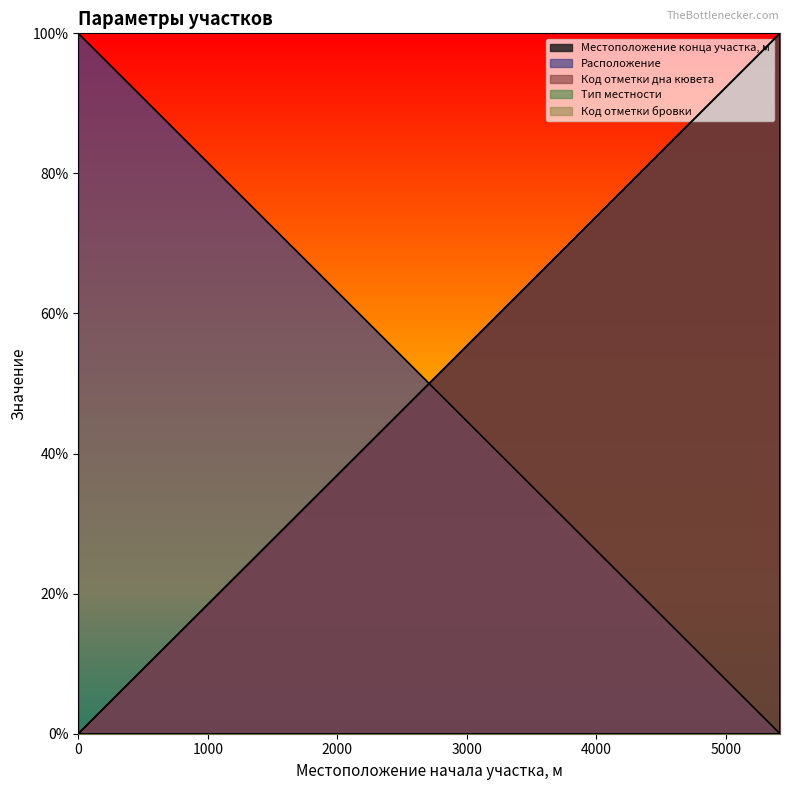

Which series has the widest spread of values?

Код отметки дна кювета